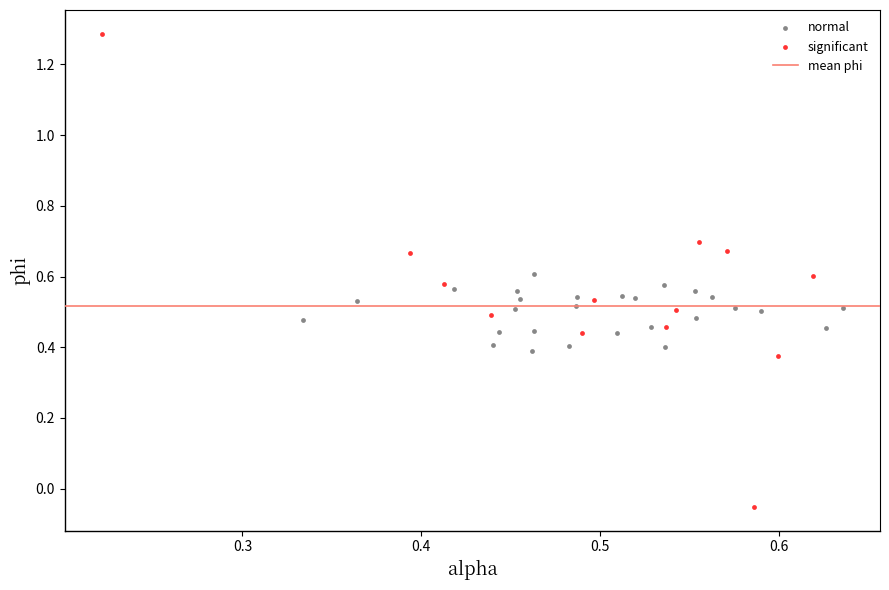

Which series reaches the minimum Y coordinate?

significant